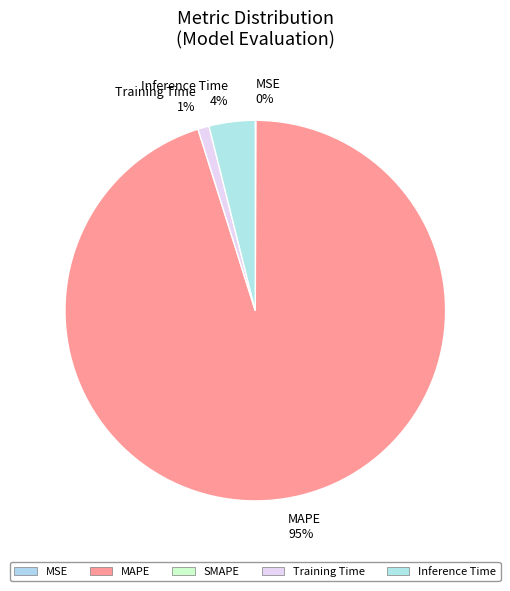

Which slice is the largest?

MAPE 95%